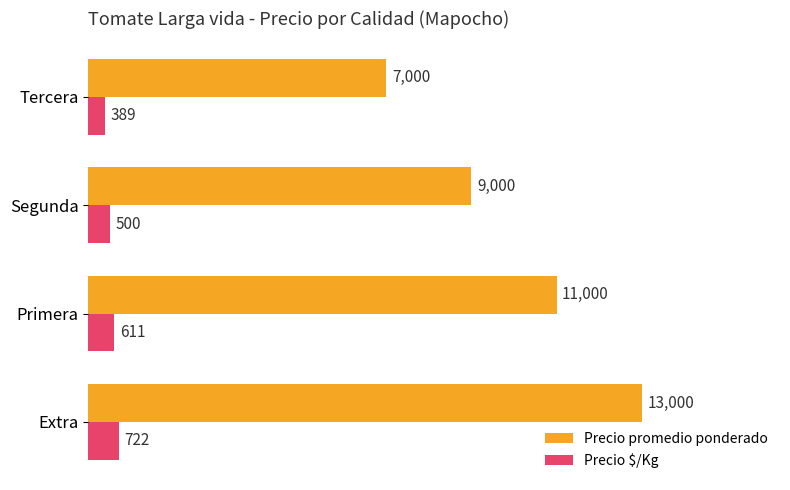

True or false: Precio $/Kg has a value of 500 at Segunda.

True